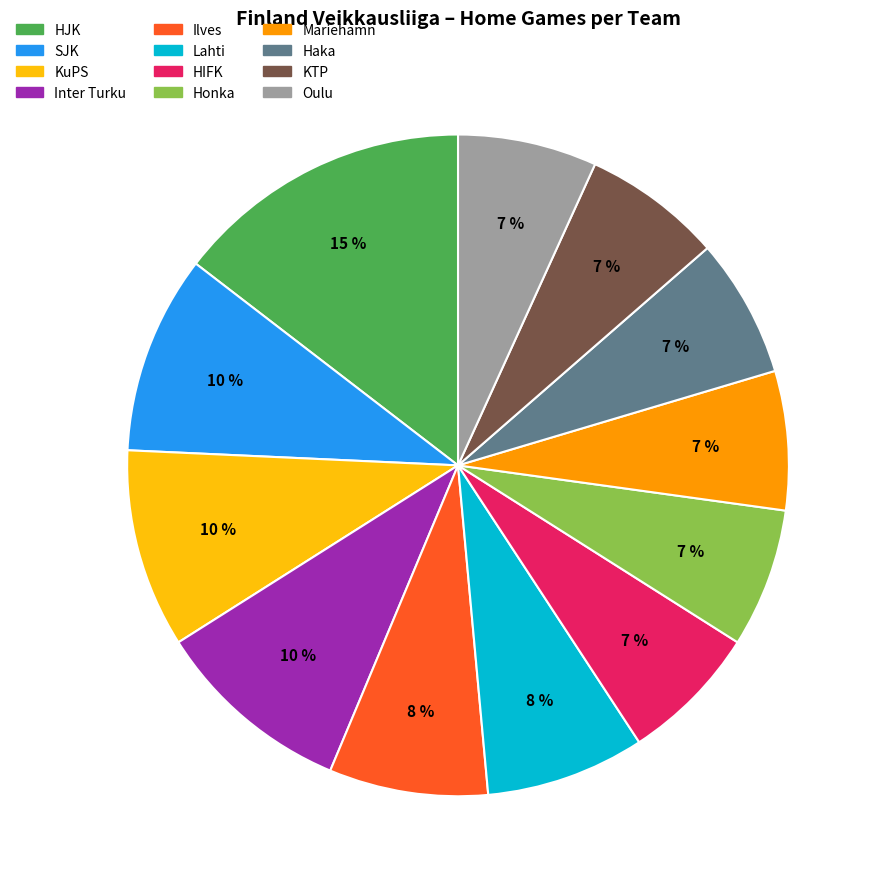

Do Mariehamn and Ilves together represent more than half of the pie?

No